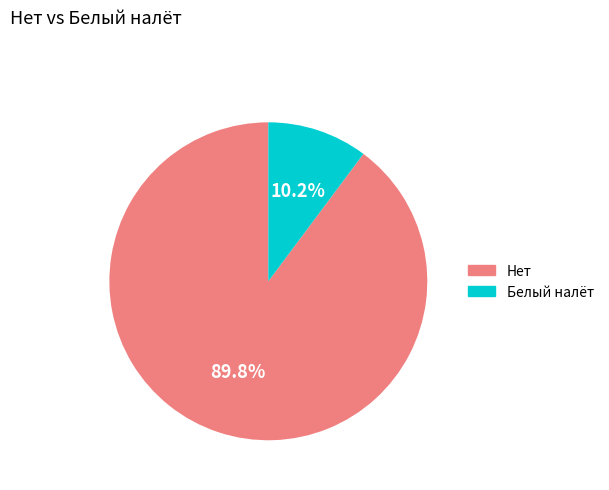

To the nearest percent, what is the difference between the largest and smallest slice percentages?

80%